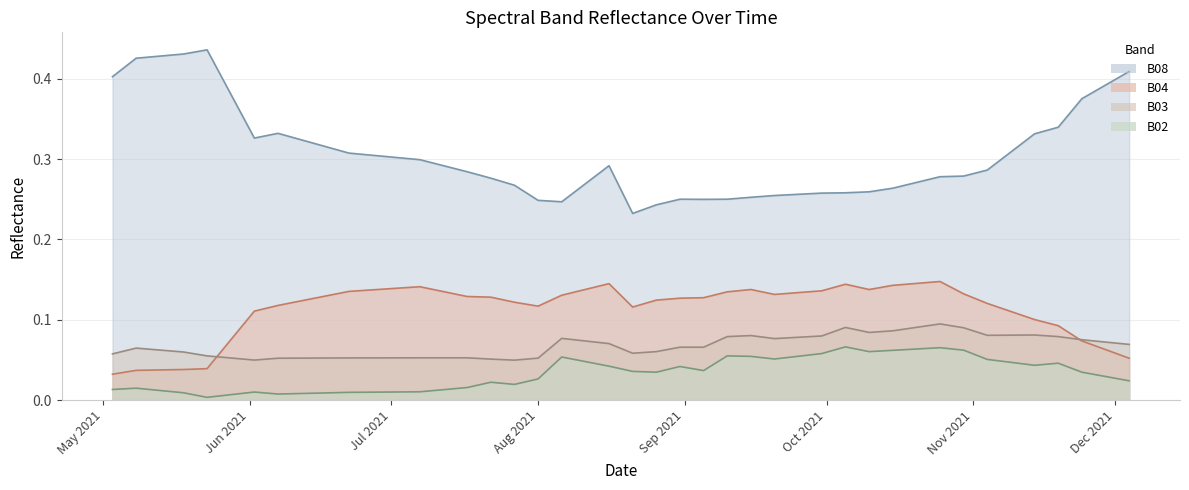

After their last crossing, which series has the higher values: B03 or B04?

B03